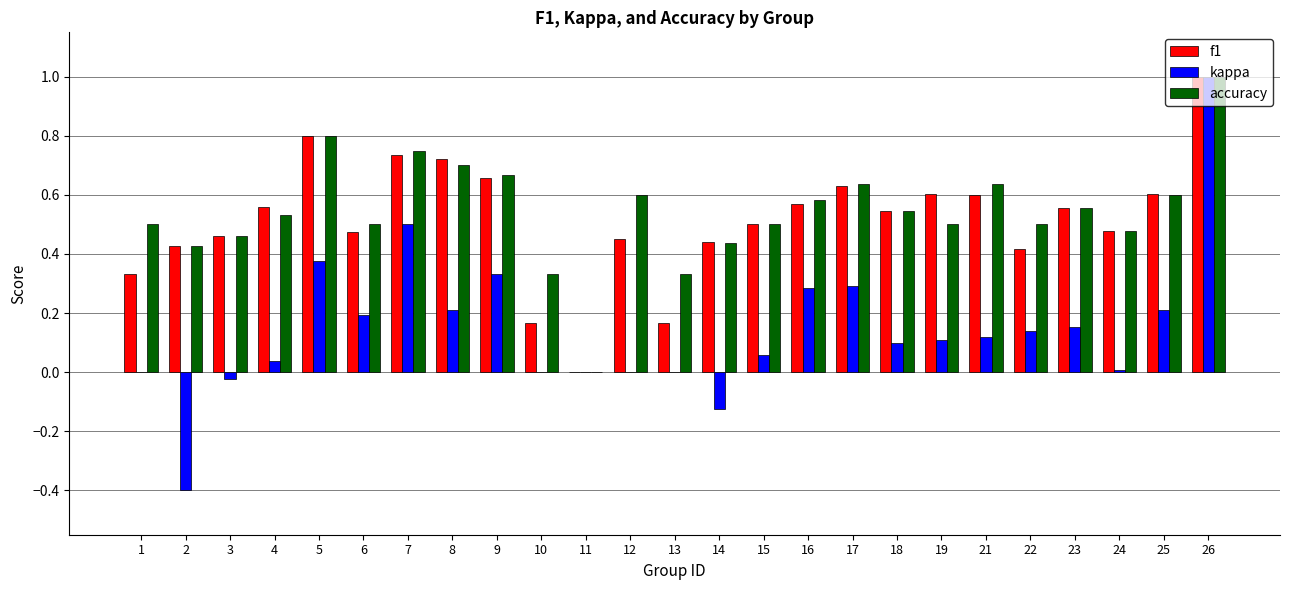

What is the maximum value for kappa?

1.0